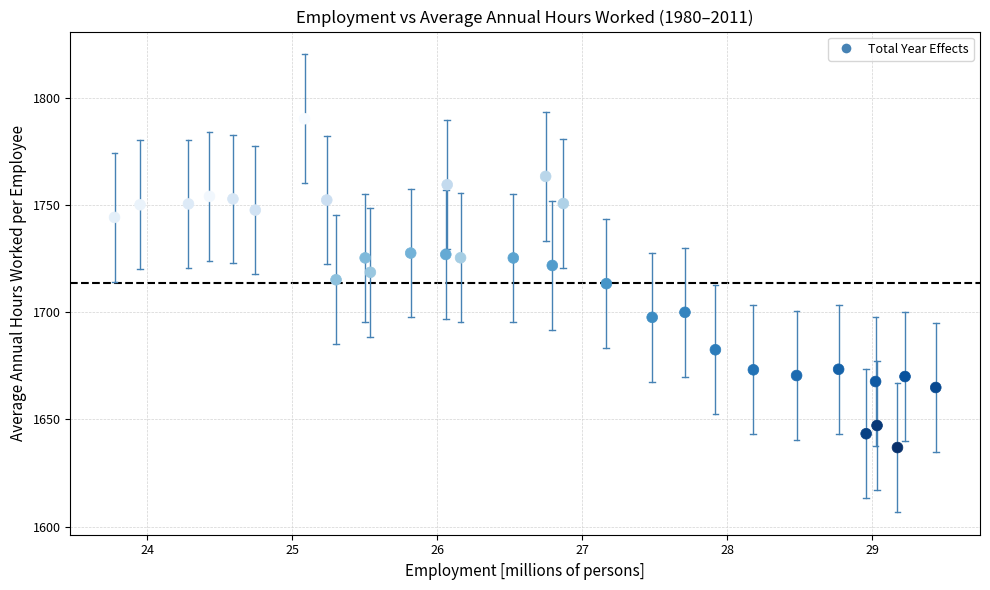

What is the range of X values (max minus min)?

5.7